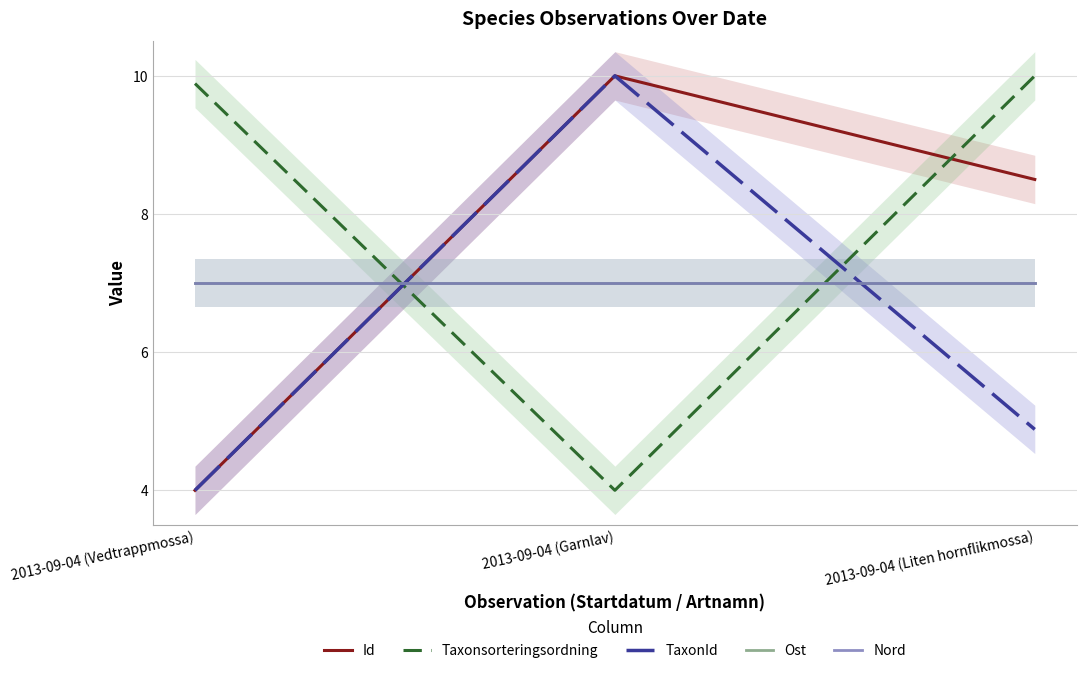

At how many categories does at least one series exceed 9?

3